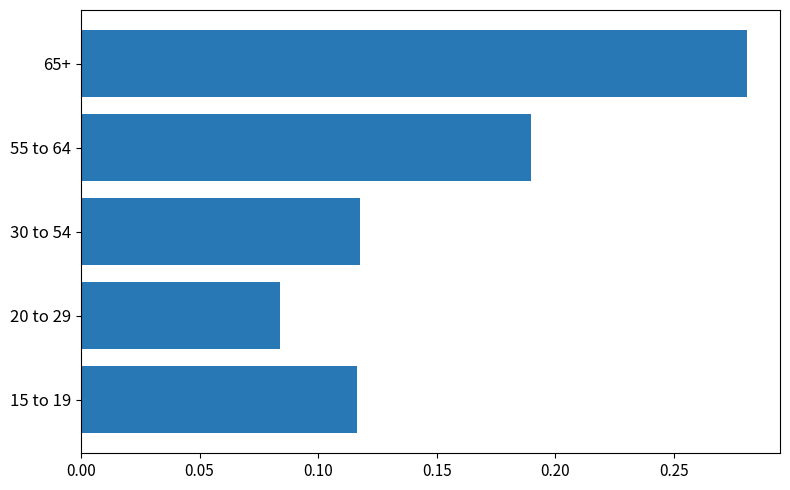

Between 30 to 54 and 55 to 64, which is larger?

55 to 64